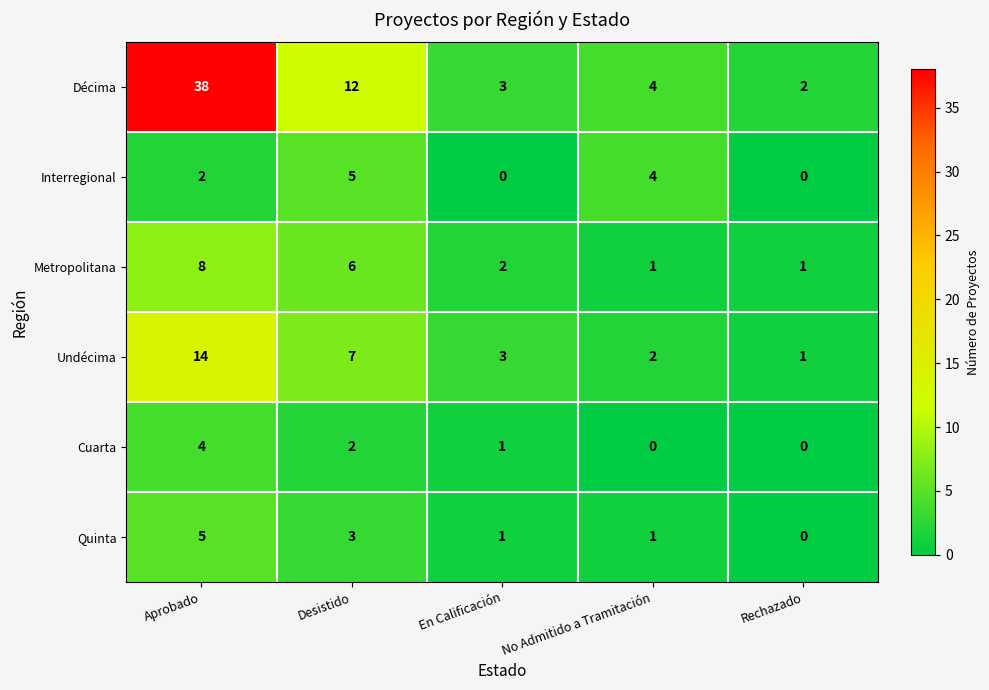

How many data points in Décima are less than 4?

2